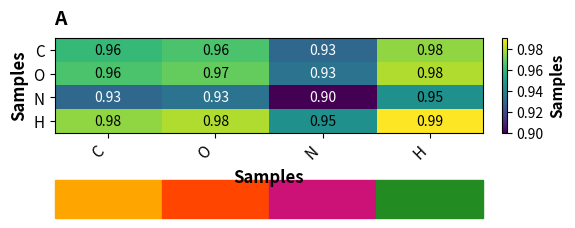

Which category has the lowest value in the N series?

N